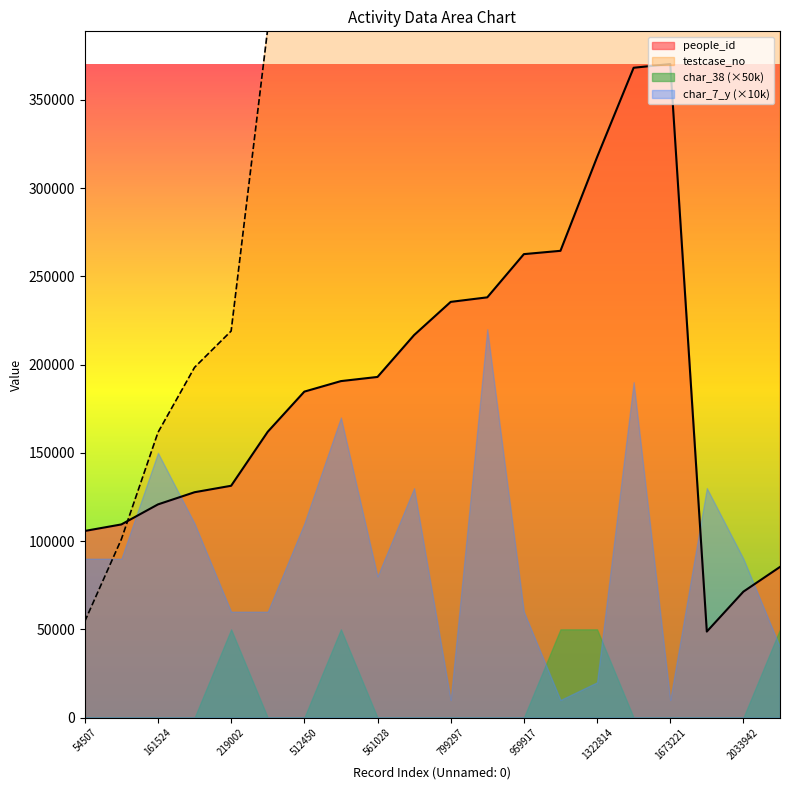

How many intersections are there between testcase_no and people_id?

1